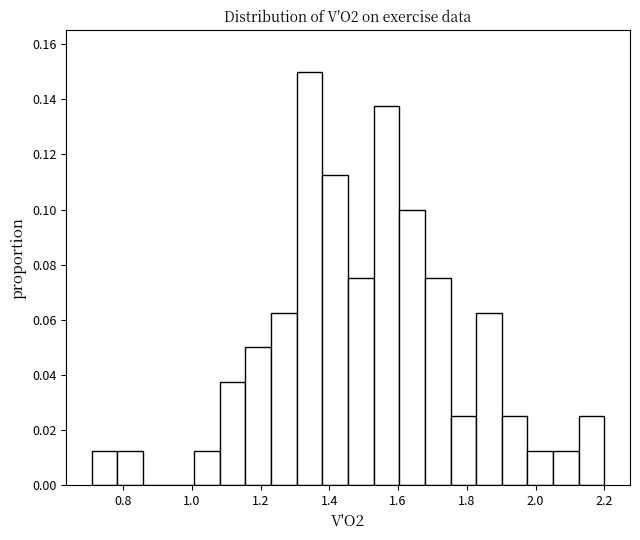

Around what value on the x-axis is the tallest bar? Give the approximate position of its centre, as read against the axis.

1.34